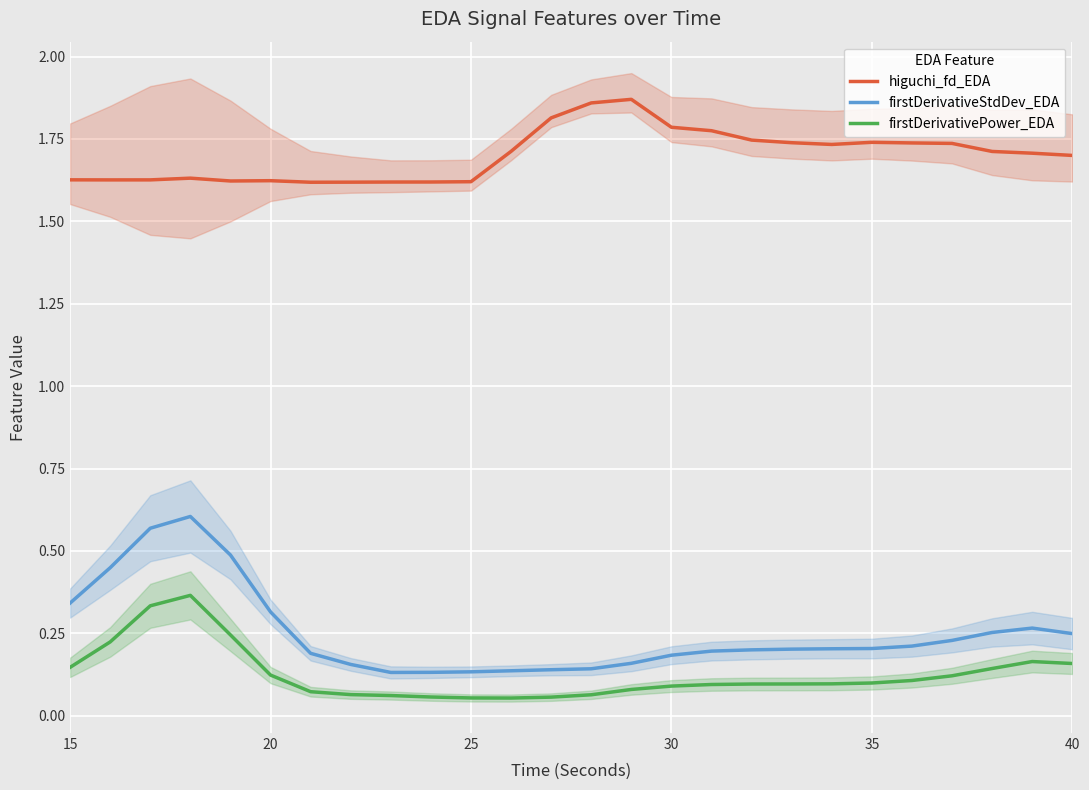

What is the average value of the firstDerivativePower_EDA series?

0.1